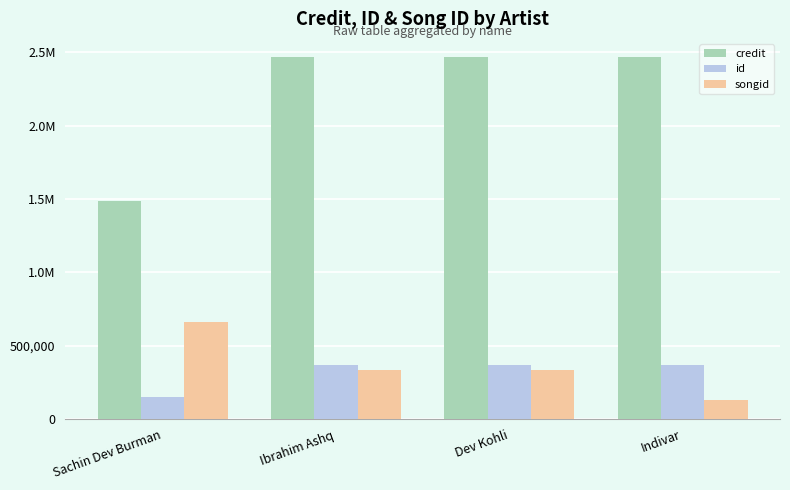

Are the bars horizontal?

No